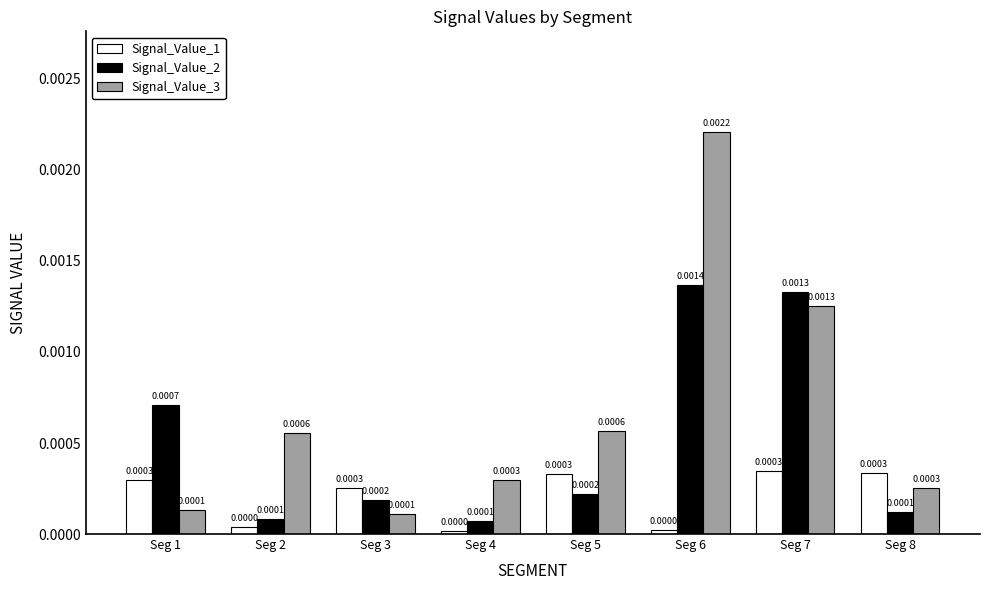

At Seg 2, list the series in order from largest to smallest.

Signal_Value_3, Signal_Value_2, Signal_Value_1